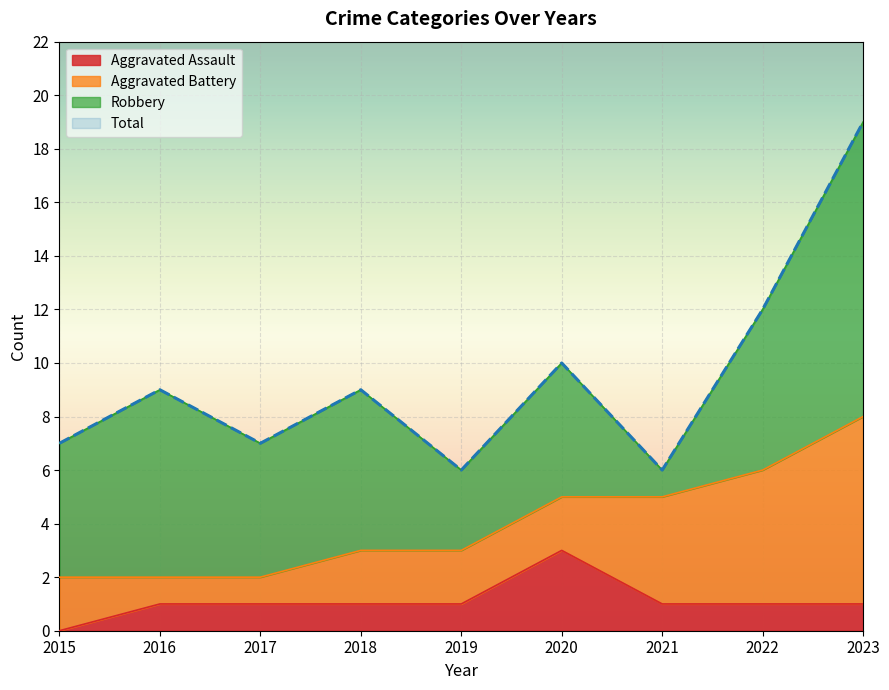

The Aggravated Assault series shows 1 at 2023. True or false?

True